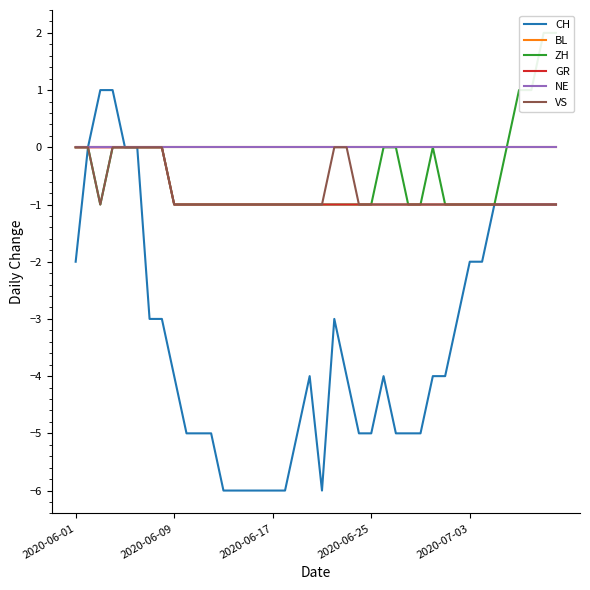

True or false: CH has more than 0 points higher than both neighbors.

True